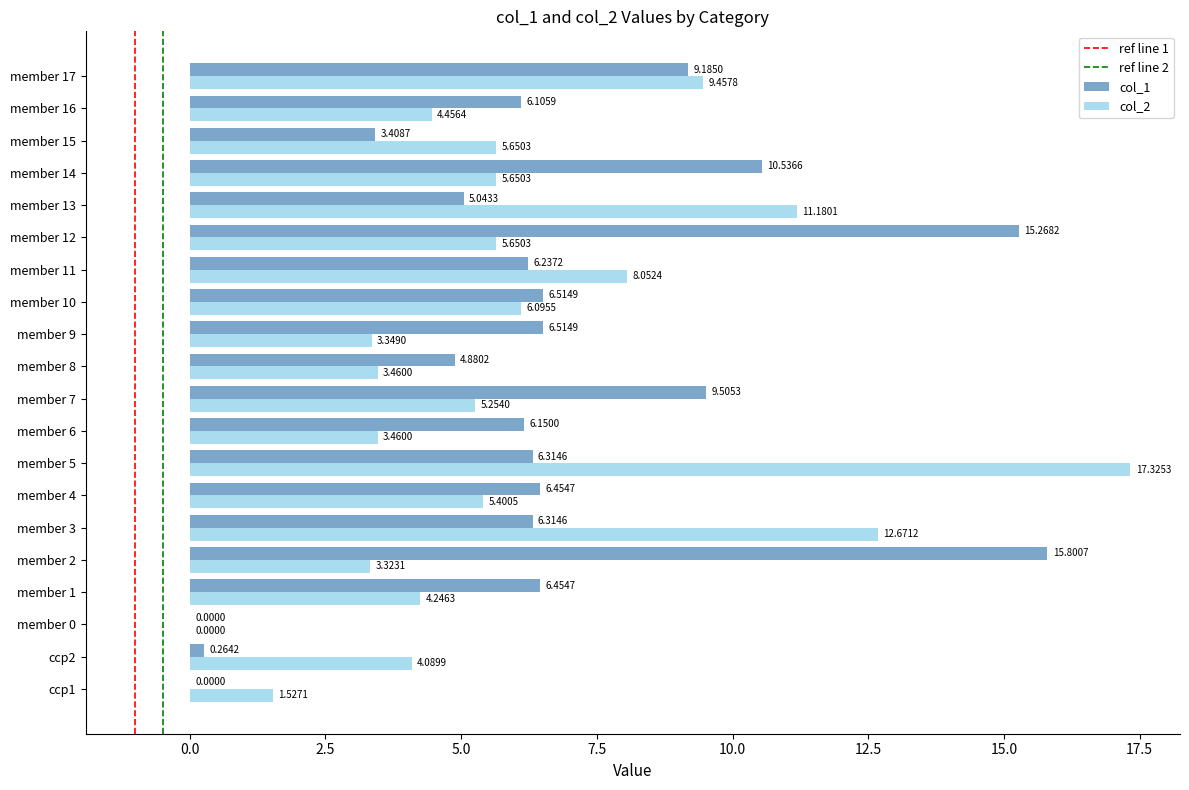

What is the average value of the col_2 series?

6.0